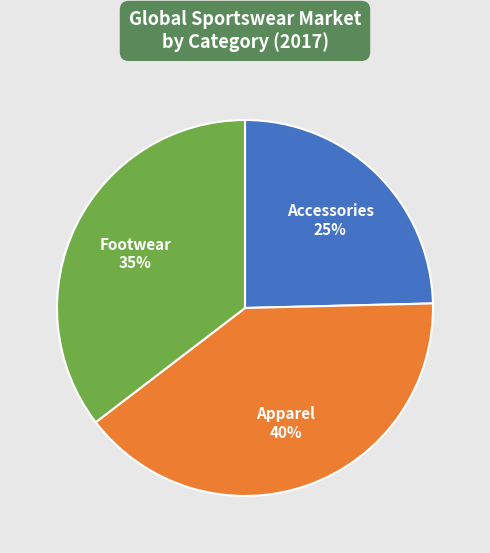

Rank the categories by value from highest to lowest.

Apparel, Footwear, Accessories